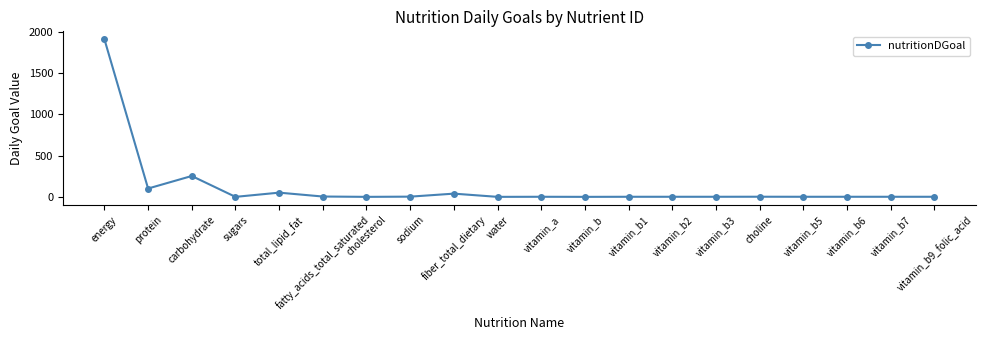

What is the greatest value displayed?

1910.0